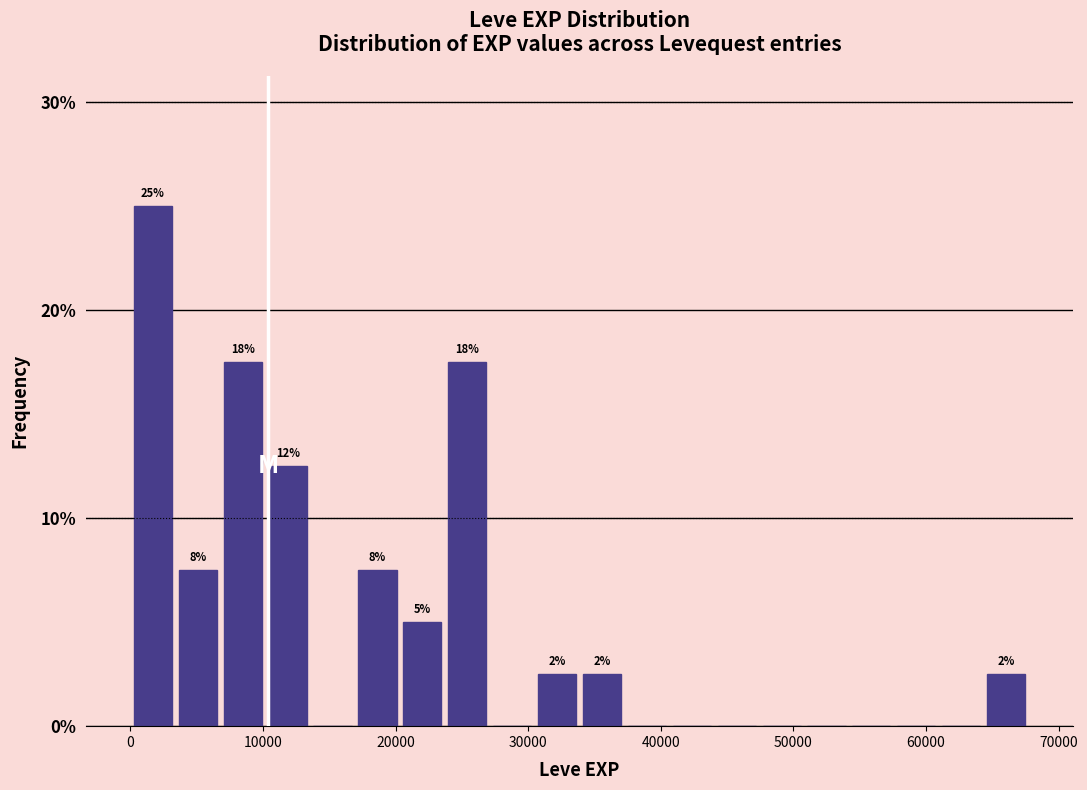

Around what value on the x-axis is the tallest bar? Give the approximate position of its centre, as read against the axis.

2000